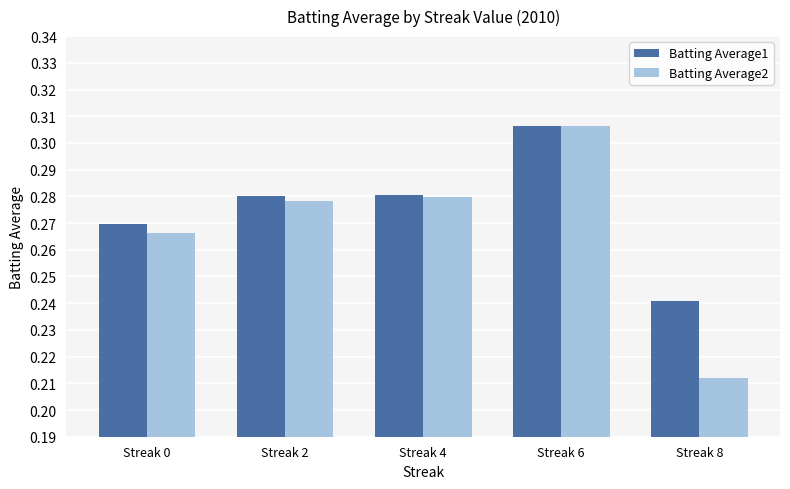

How many categories are shown in the chart?

5